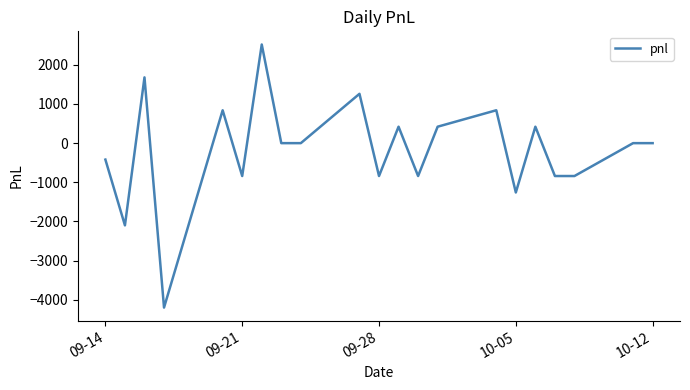

What is the difference between the maximum and minimum values?

6720